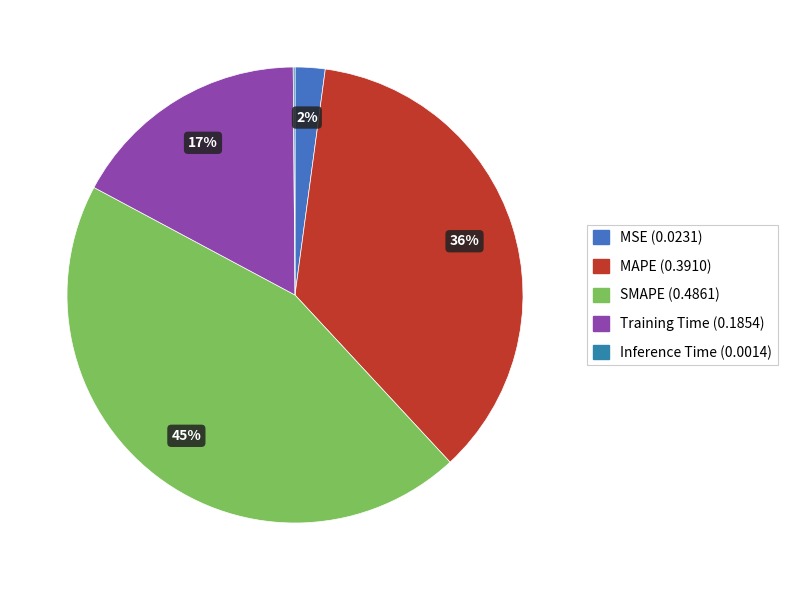

Does any single category account for the majority?

No